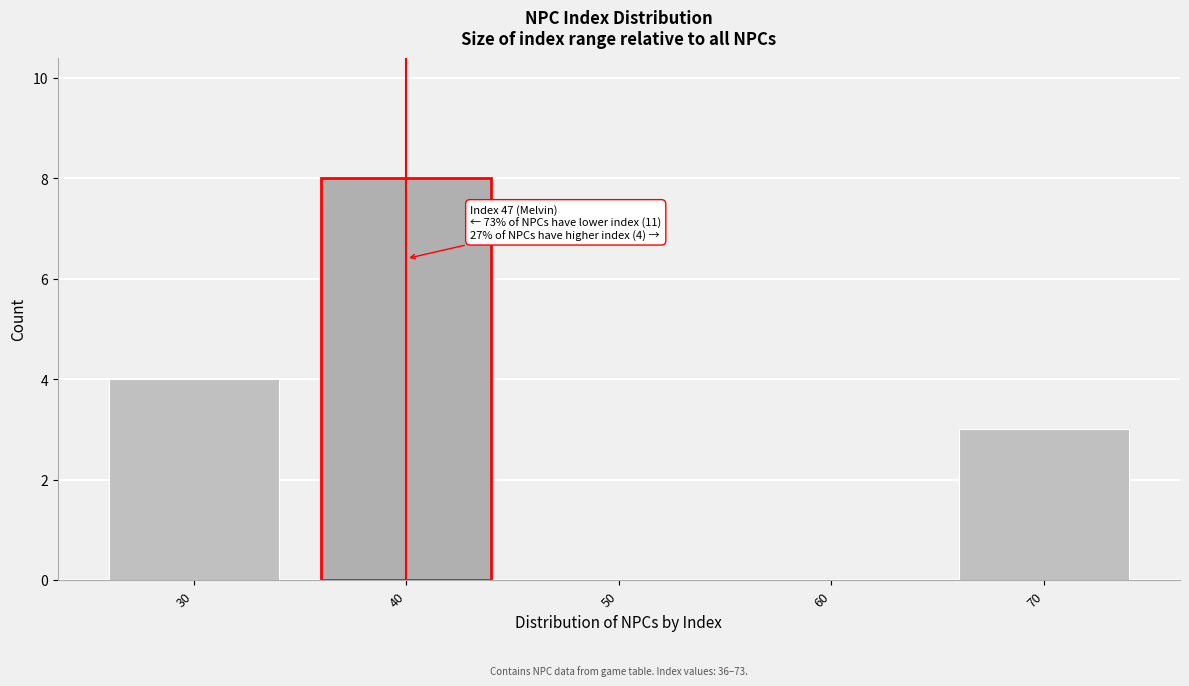

Reading left to right, list all the values displayed in this chart.

30=4	40=8	50=0	60=0	70=3